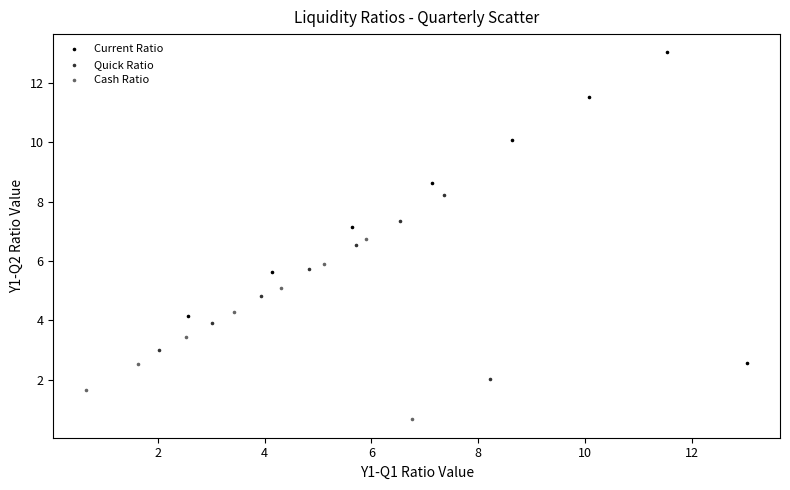

Which series reaches the minimum Y coordinate?

Cash Ratio